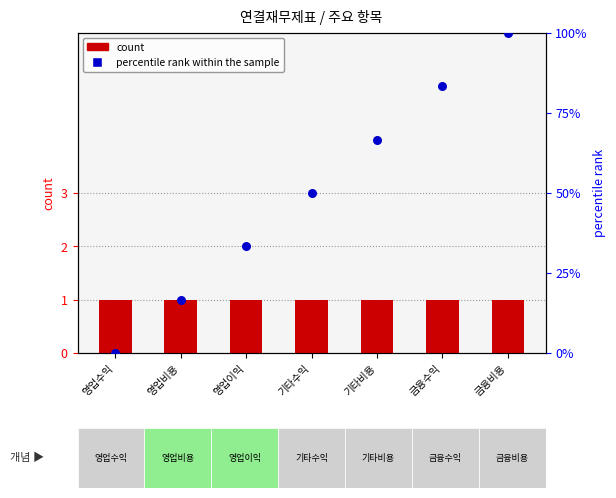

At how many categories does at least one series exceed 90?

1